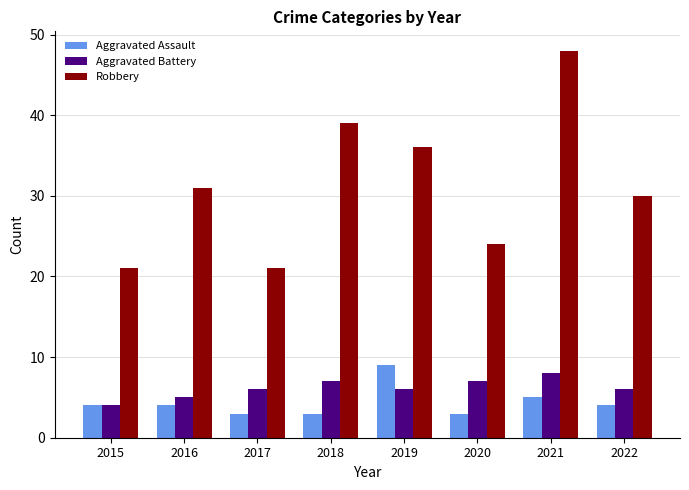

Reading right to left, transcribe all the data shown in this chart.

Aggravated Assault: 4	5	3	9	3	3	4	4
Aggravated Battery: 6	8	7	6	7	6	5	4
Robbery: 30	48	24	36	39	21	31	21